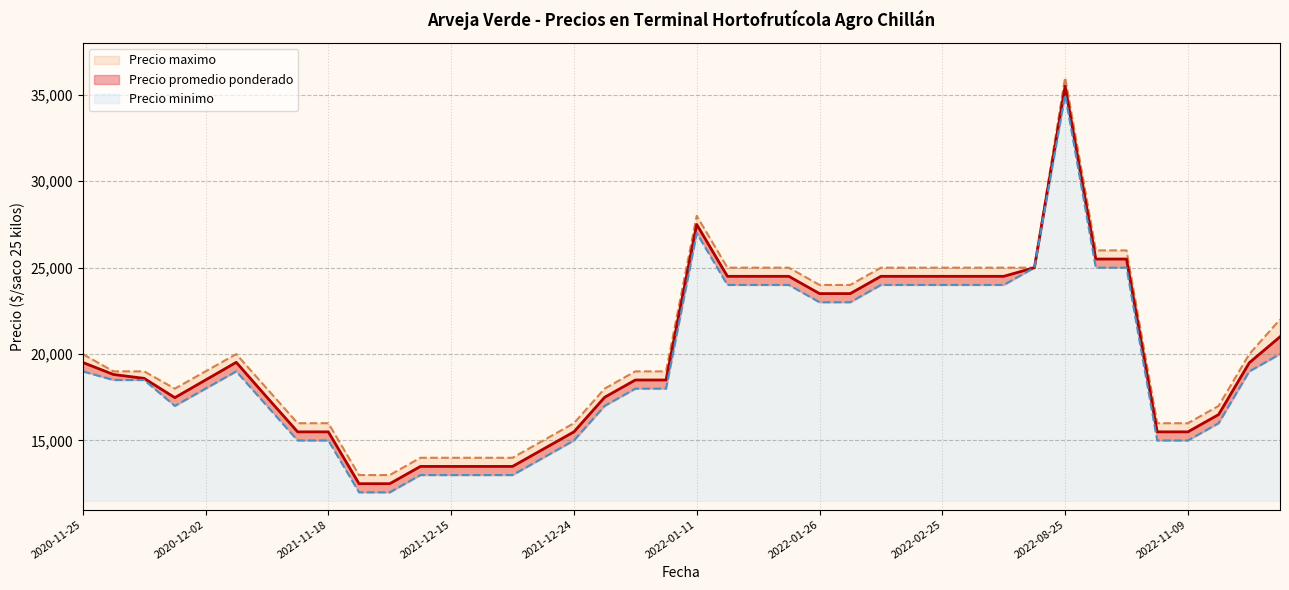

At which label does Precio minimo reach its minimum?

2021-11-29